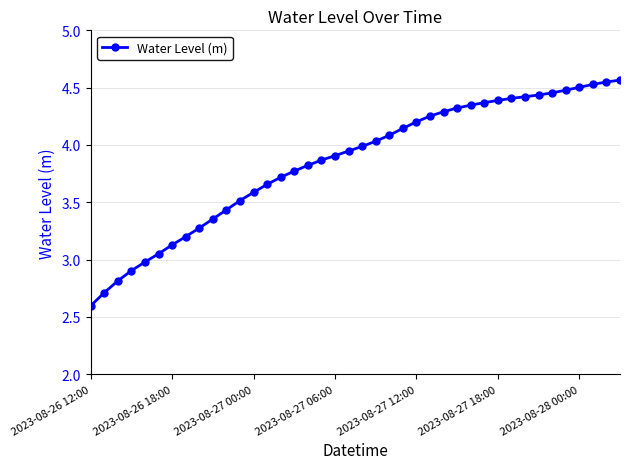

What is the smallest value displayed?

2.6